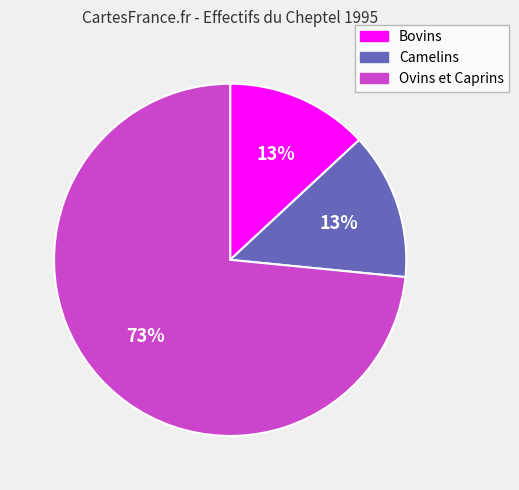

Is it true that Ovins et Caprins is 73% of the pie?

True